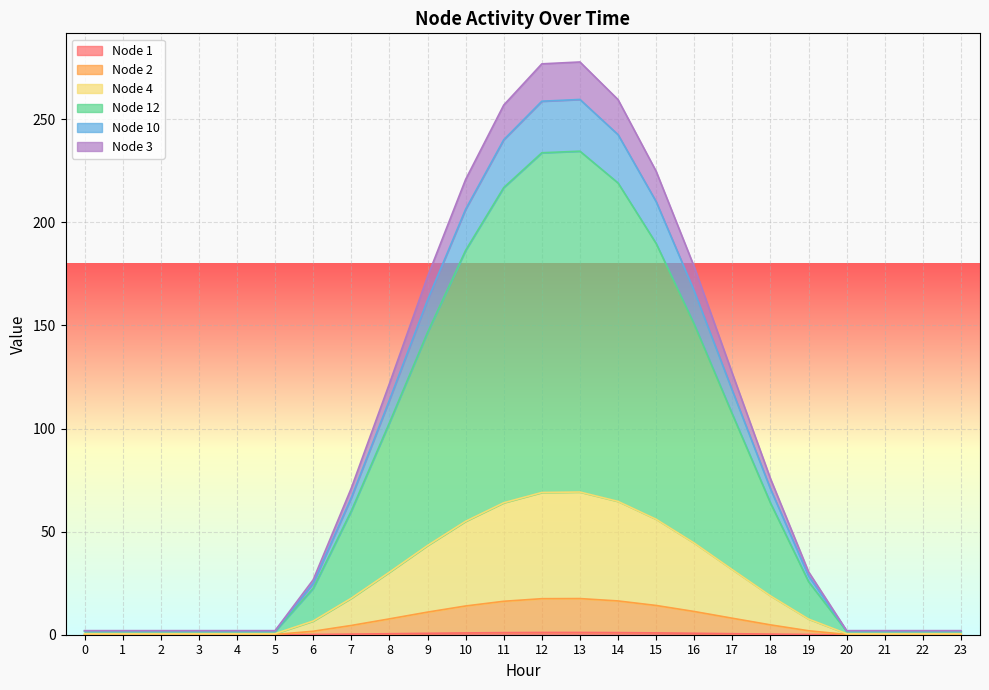

At which label is Node 10 closest to 34?

17